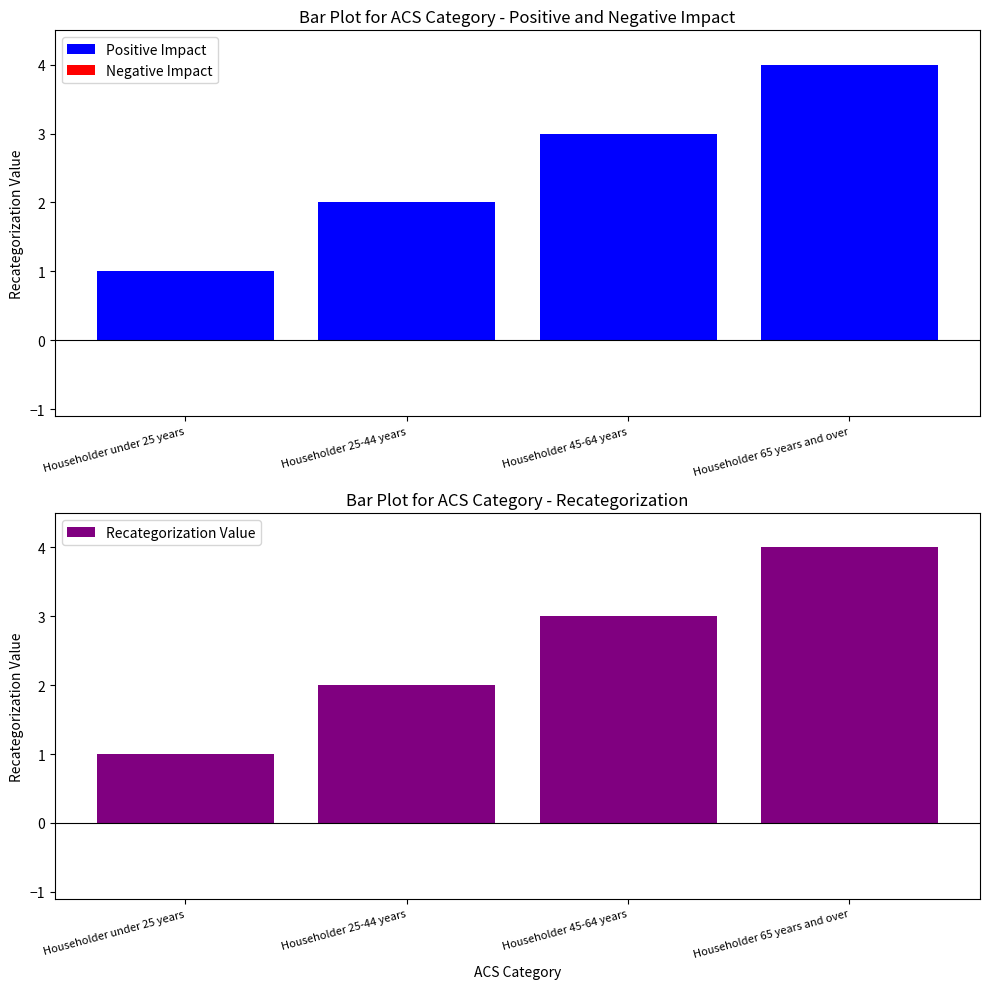

Reading left to right, extract all data points from this chart.

Positive Impact: Householder under 25 years=1	Householder 25-44 years=2	Householder 45-64 years=3	Householder 65 years and over=4
Negative Impact: Householder under 25 years=0	Householder 25-44 years=0	Householder 45-64 years=0	Householder 65 years and over=0
Recategorization Value: Householder under 25 years=1	Householder 25-44 years=2	Householder 45-64 years=3	Householder 65 years and over=4